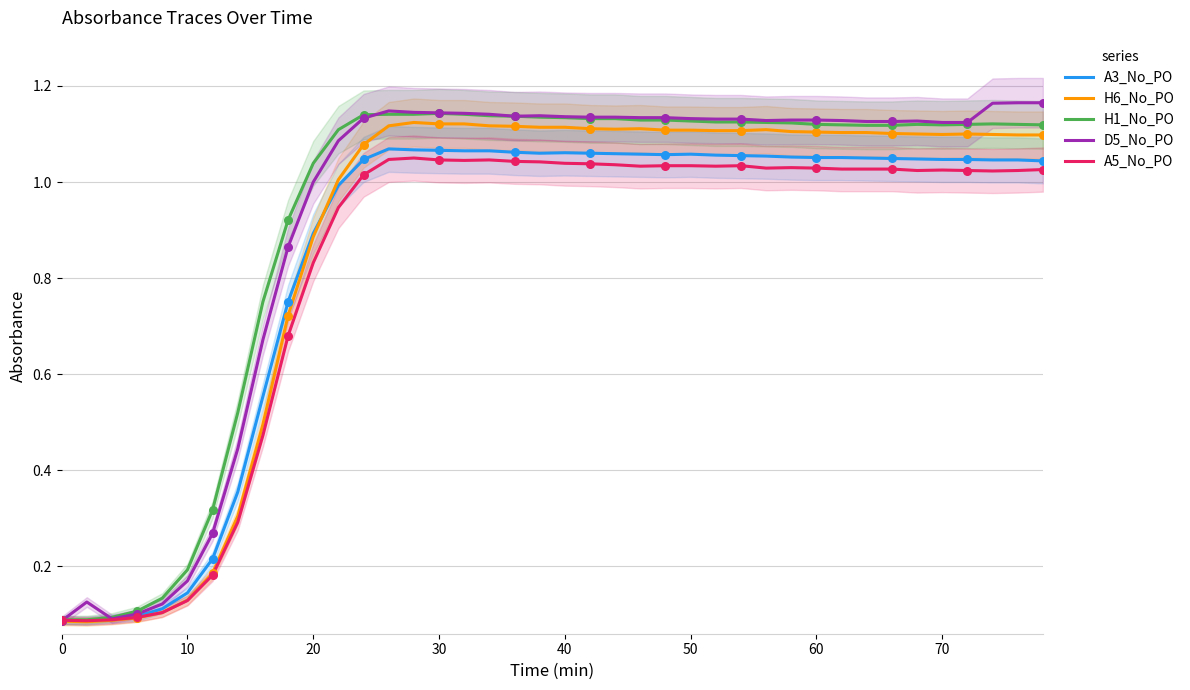

Which series has the widest spread of Y values?

D5_No_PO